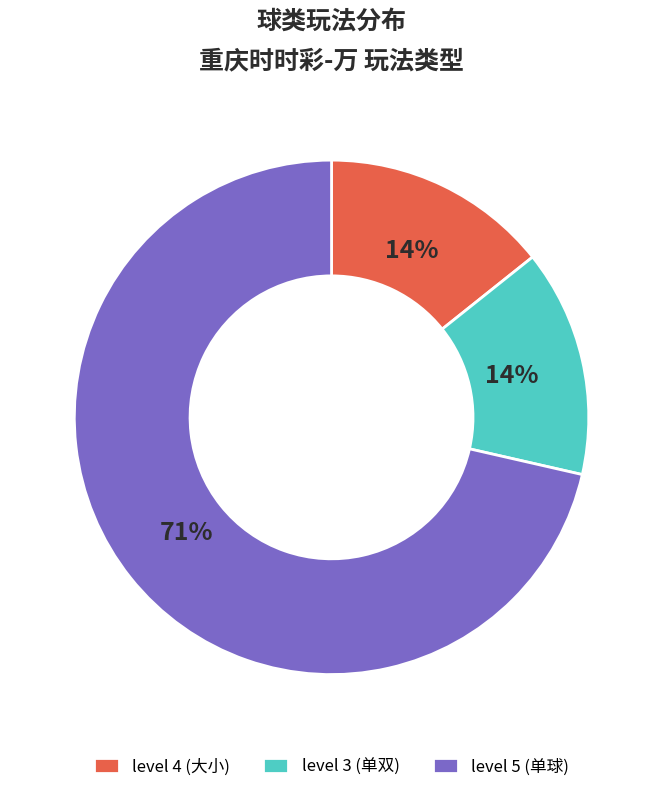

Which category has the biggest portion of the pie?

level 5 (单球)